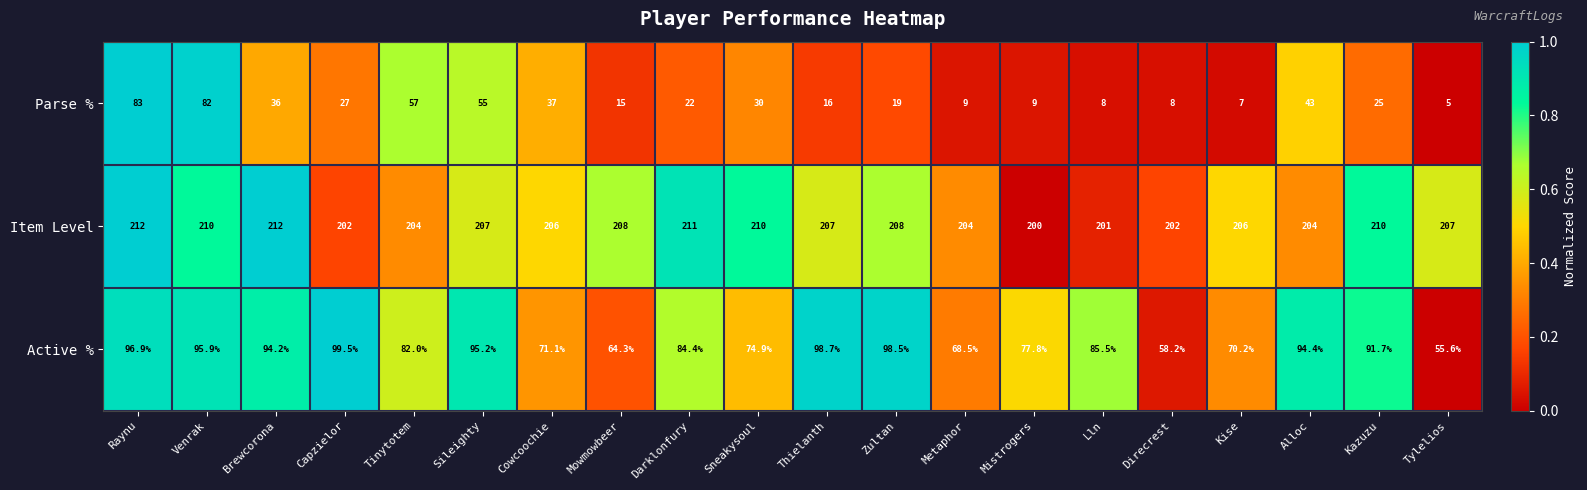

Read the Active % value at Darklonfury.

84.4